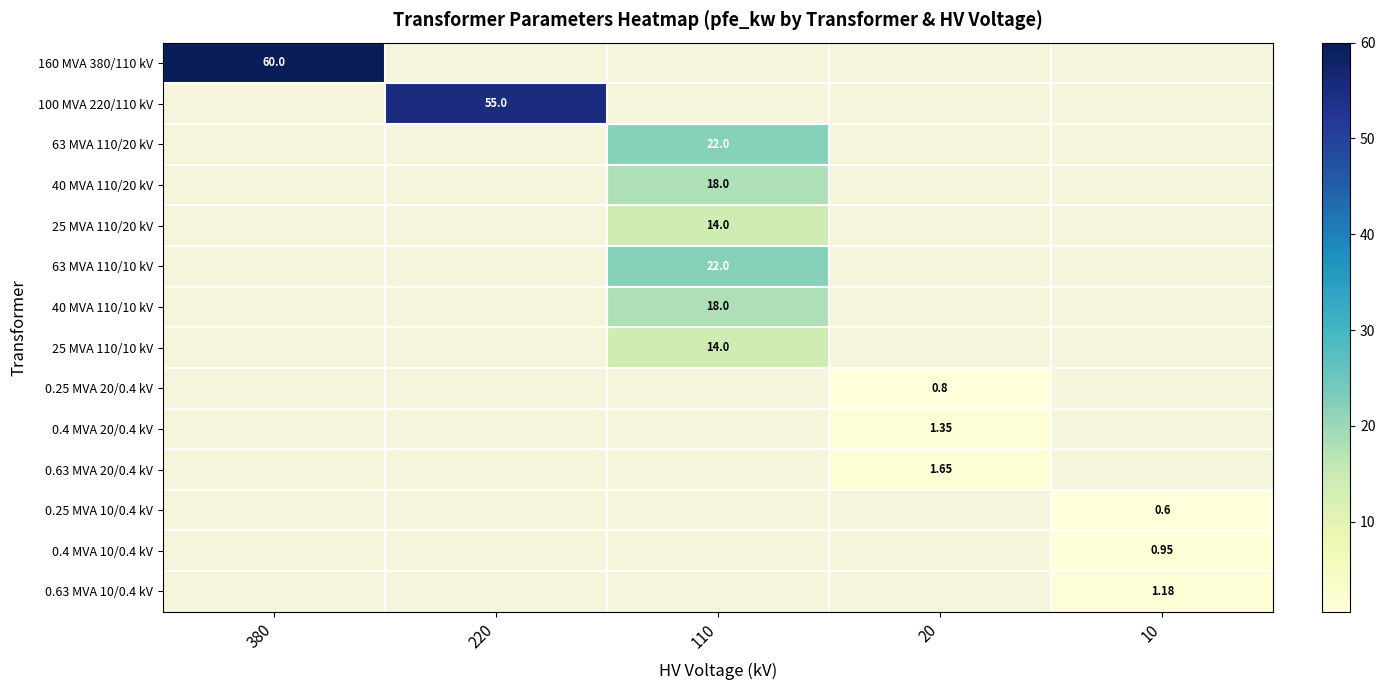

Is the value of 63 MVA 110/20 kV at 110 greater than the value of 0.4 MVA 20/0.4 kV at 20?

Yes